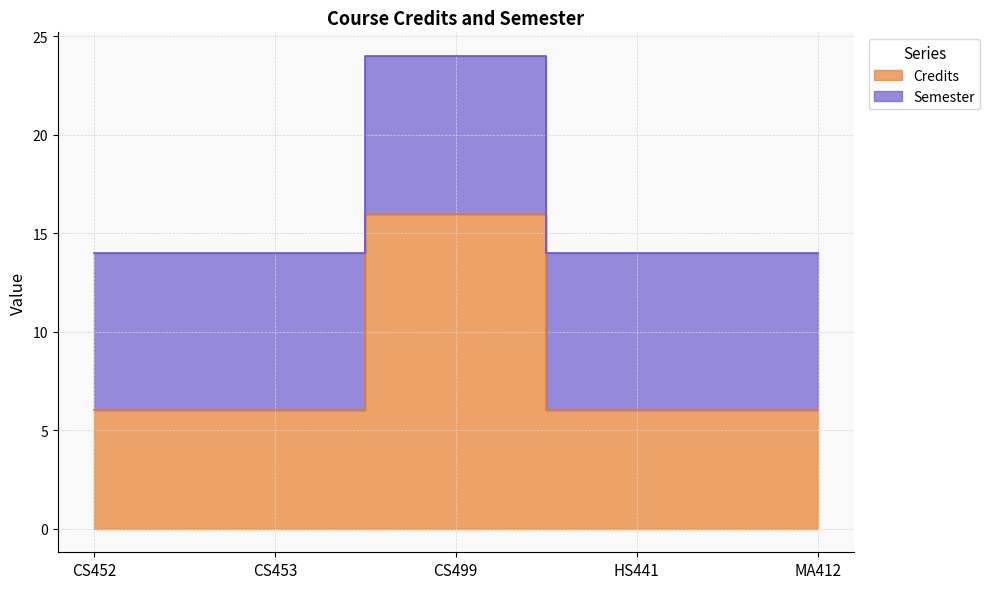

Does the chart display data point markers on the line(s)?

No